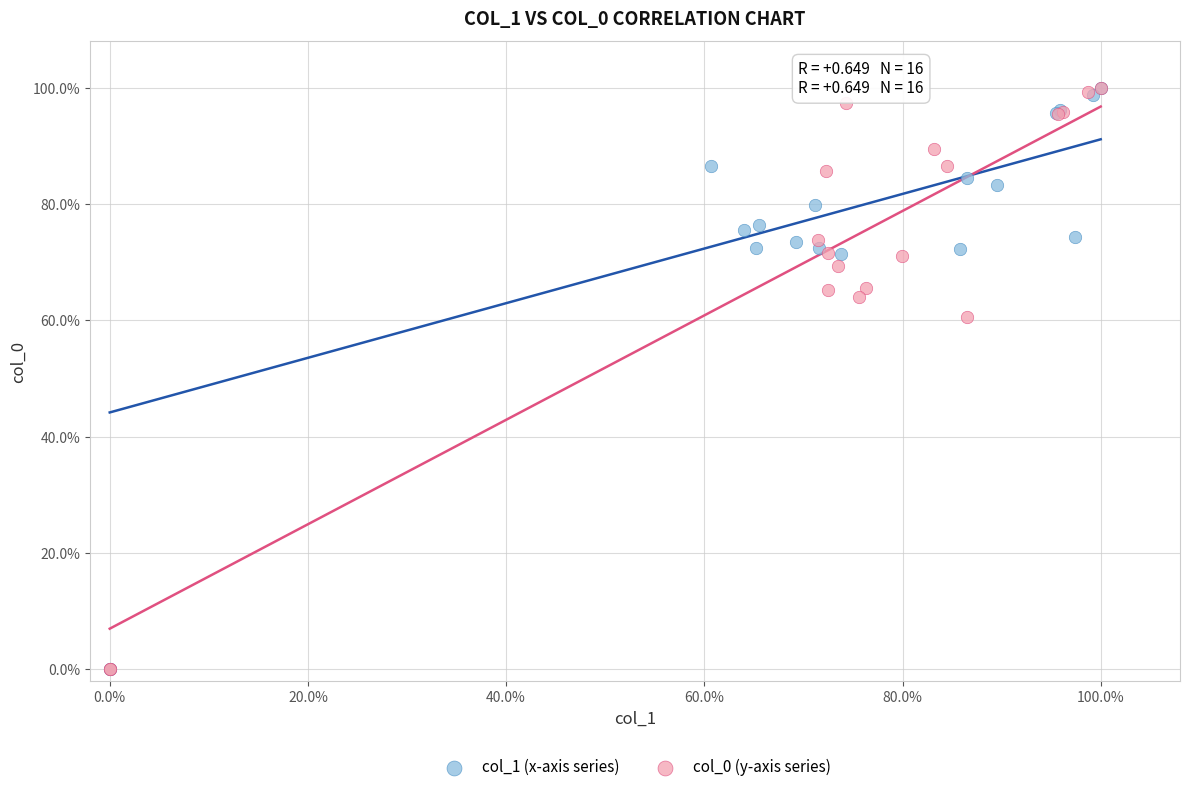

What are all the series names shown in the legend?

col_1 (x-axis series), col_0 (y-axis series)